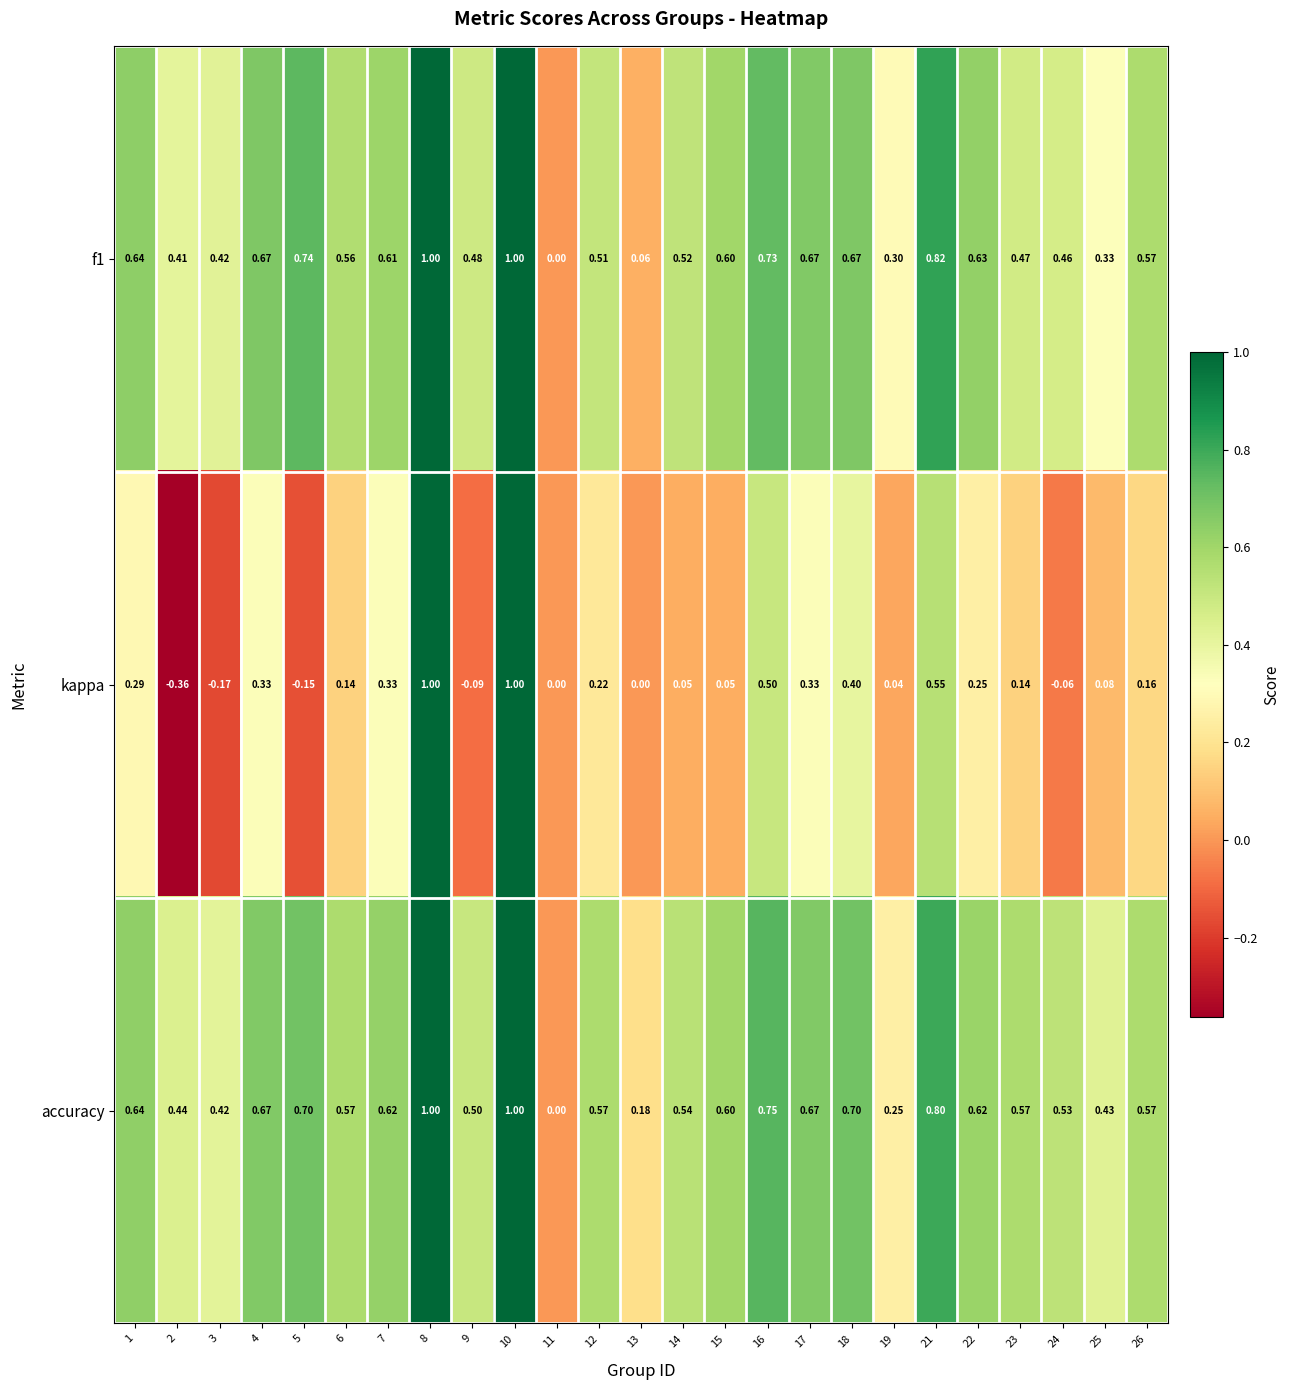

Is the value of f1 at 15 greater than the value of kappa at 4?

Yes